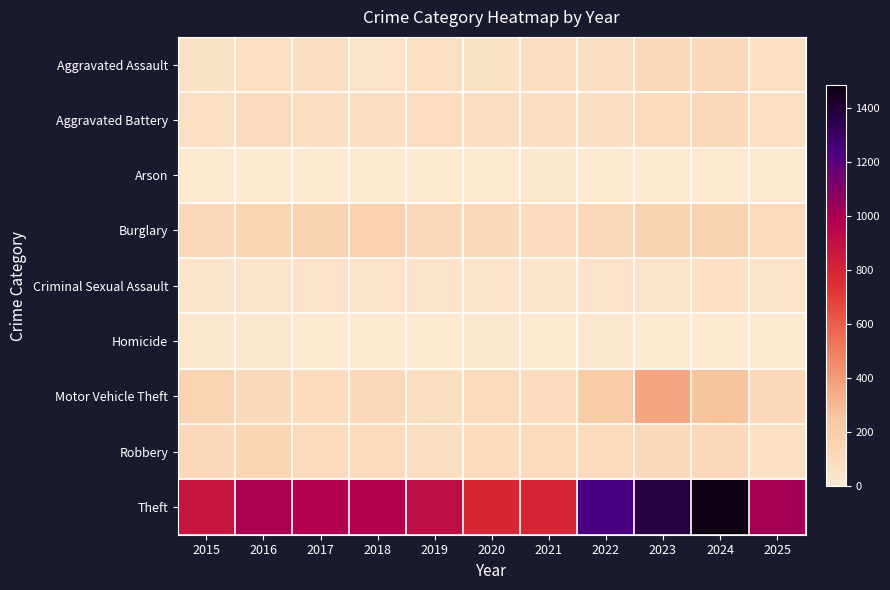

At 2021, list the series in order from largest to smallest.

Theft, Robbery, Motor Vehicle Theft, Burglary, Aggravated Assault, Aggravated Battery, Criminal Sexual Assault, Arson, Homicide